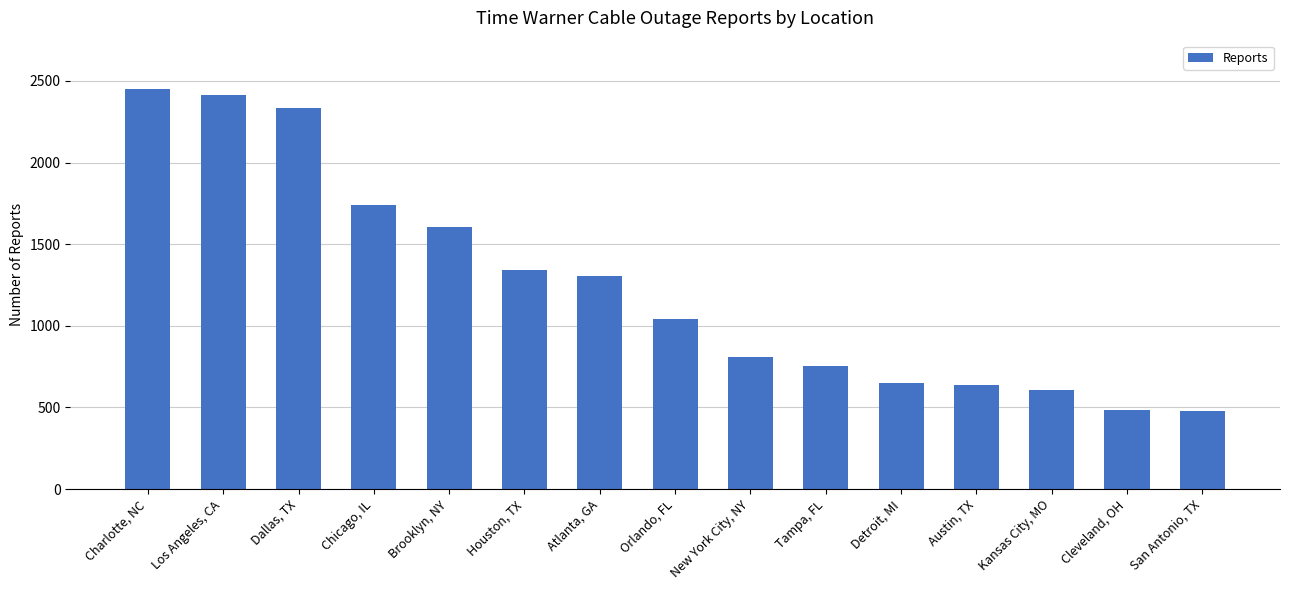

True or false: the data shows 1061 at Chicago, IL.

False